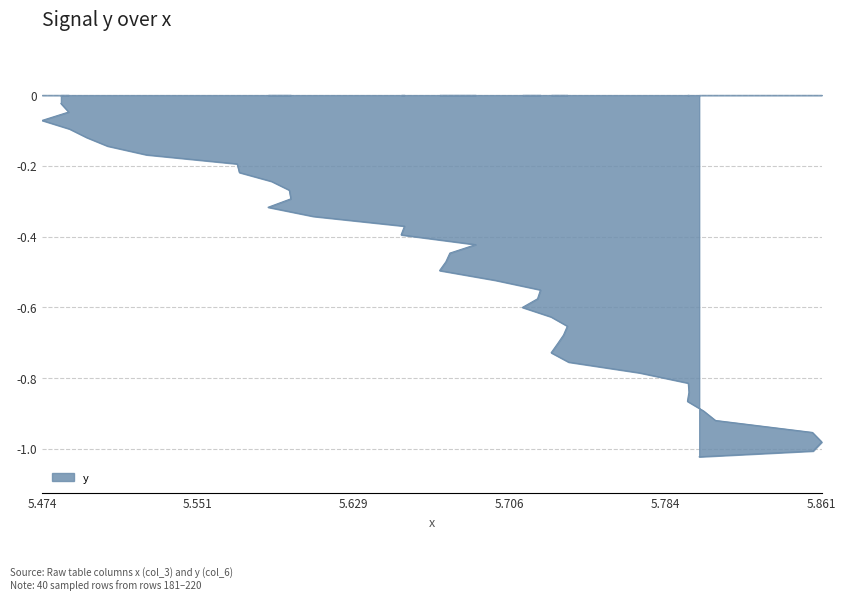

Is it true that the value at 209 is -0.7?

True